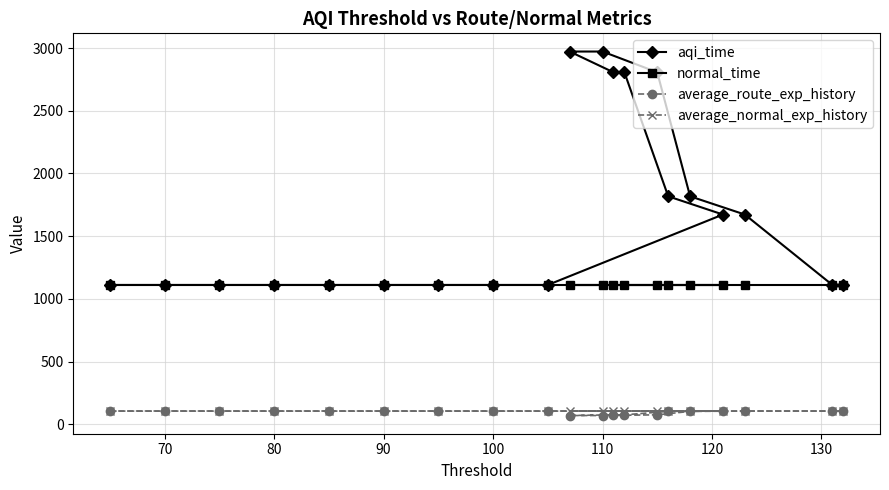

What are all the series names shown in the legend?

aqi_time, normal_time, average_route_exp_history, average_normal_exp_history